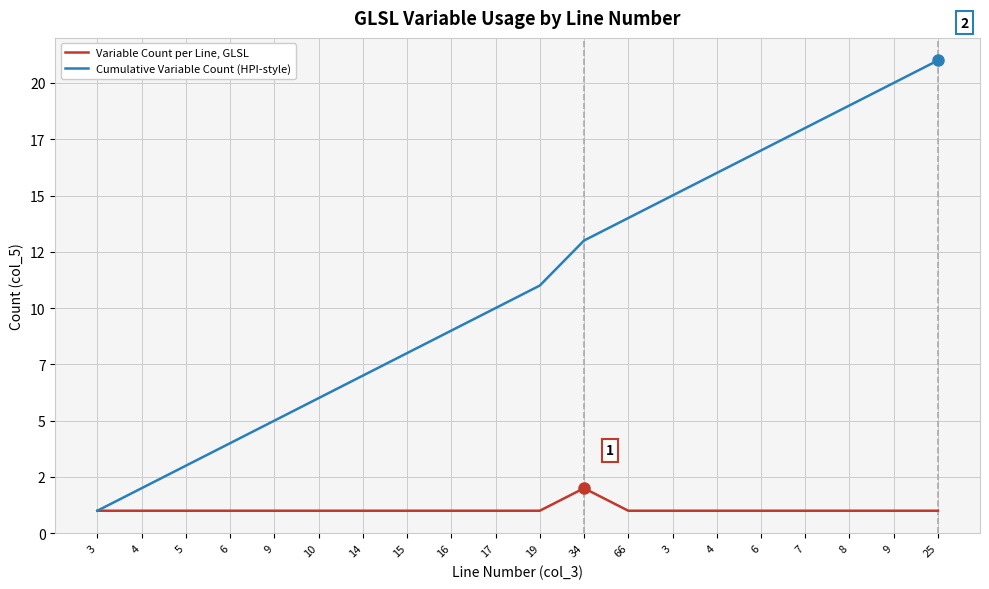

Which series changed the most between 3 and 15?

Cumulative Variable Count (HPI-style)